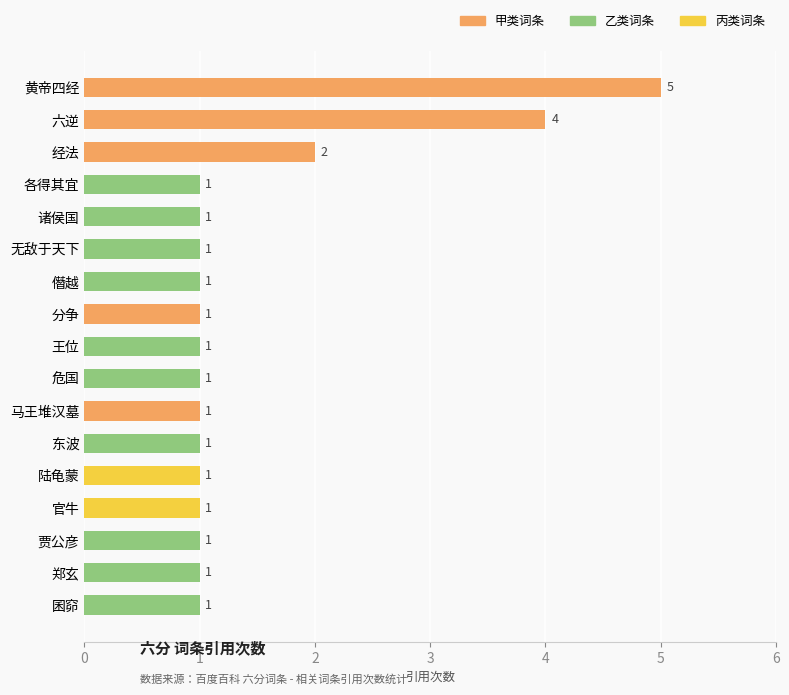

Which label corresponds to the largest value in the chart?

黄帝四经